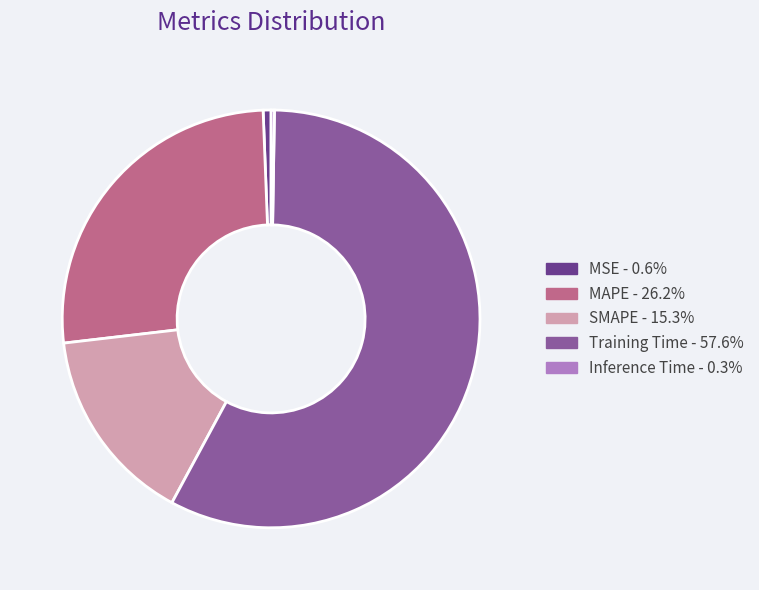

What is the largest slice in the pie chart?

Training Time